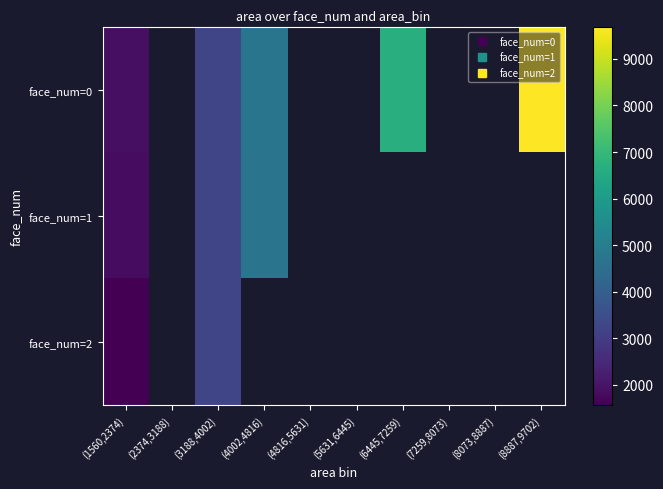

Read the face_num=1 value at (3188,4002).

3249.0